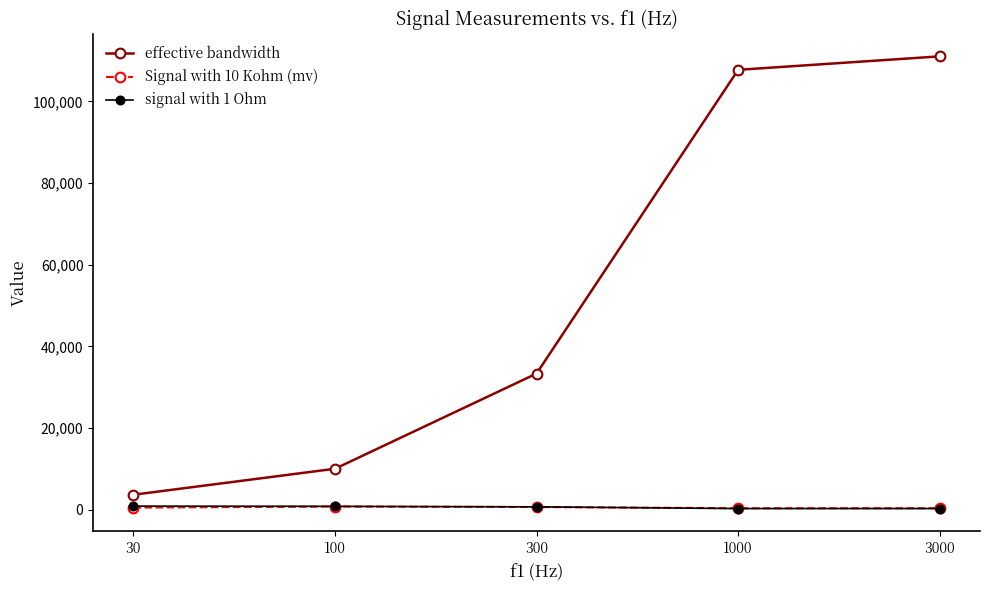

Between 30 and 1000, which series saw the biggest shift?

effective bandwidth